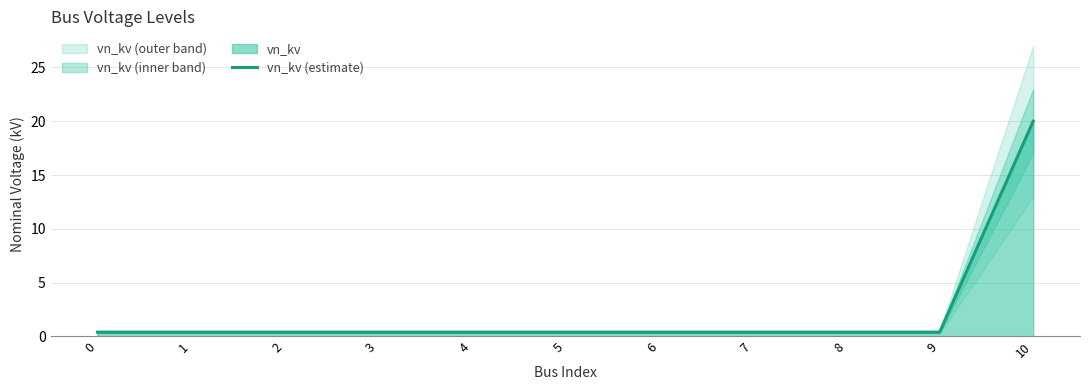

Which has a higher value, 8 or 7?

8